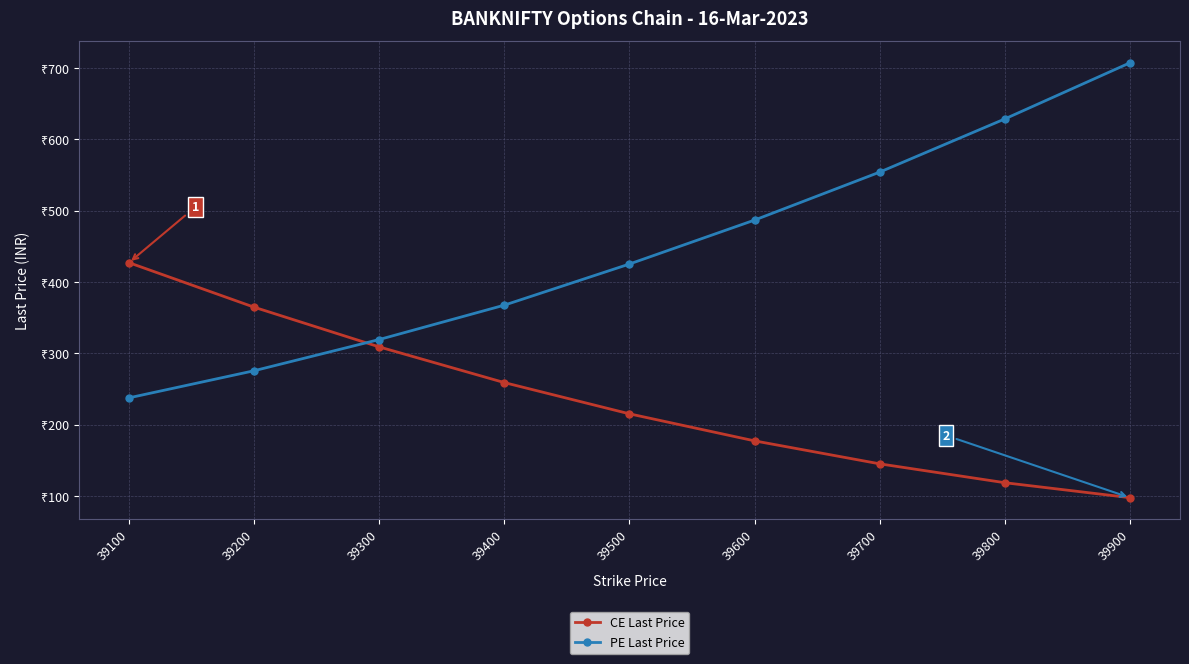

Rank the series by their average value, from lowest to highest.

CE Last Price, PE Last Price